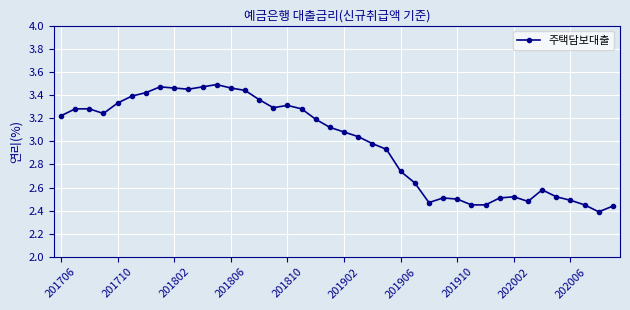

True or false: the data has more than 0 interior local peaks.

True